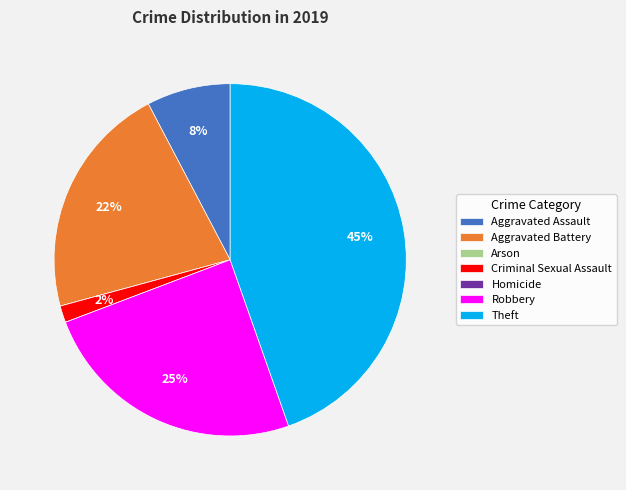

Is there any slice that represents more than half of the pie?

No